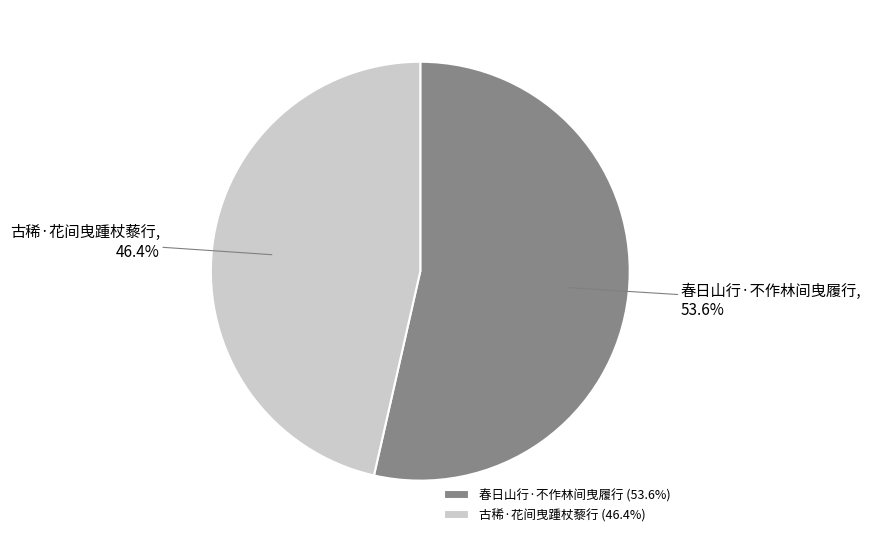

To the nearest percent, what is the difference between the largest and smallest slice percentages?

7%